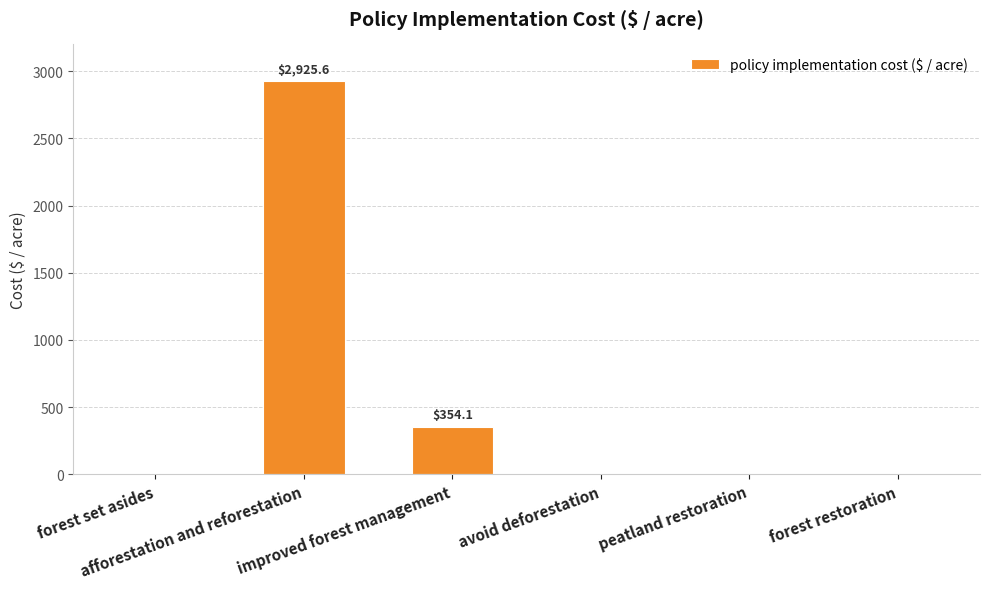

What is the average value?

546.6